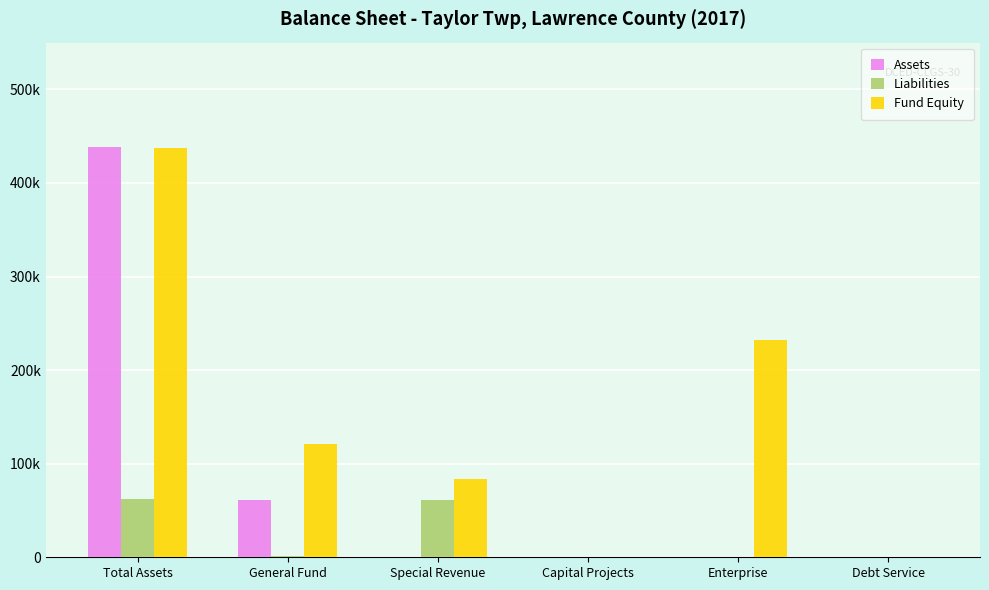

Are the bars grouped side by side (vs. stacked)?

Yes